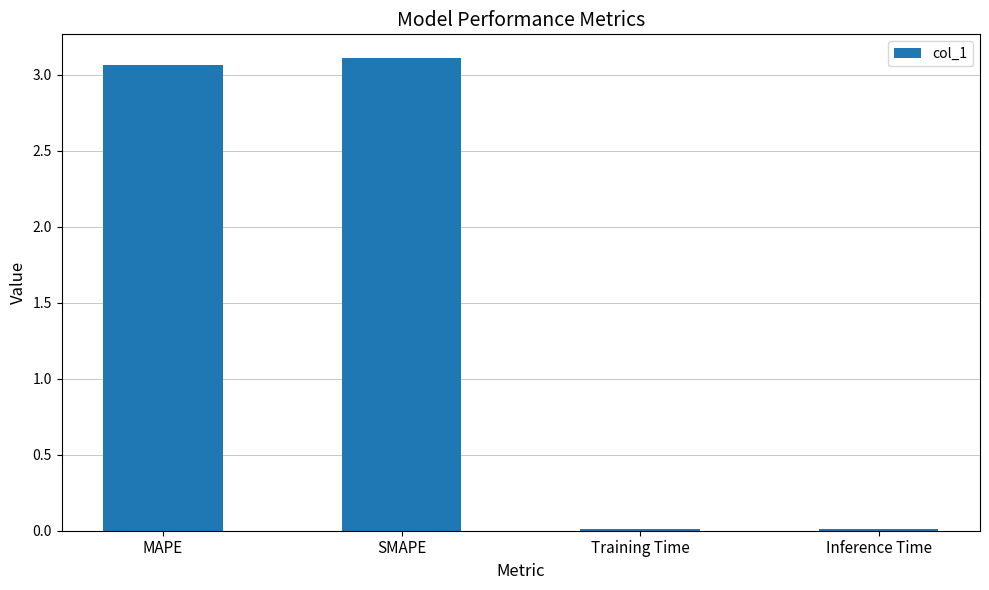

True or false: the data shows 0.0 at Training Time.

True